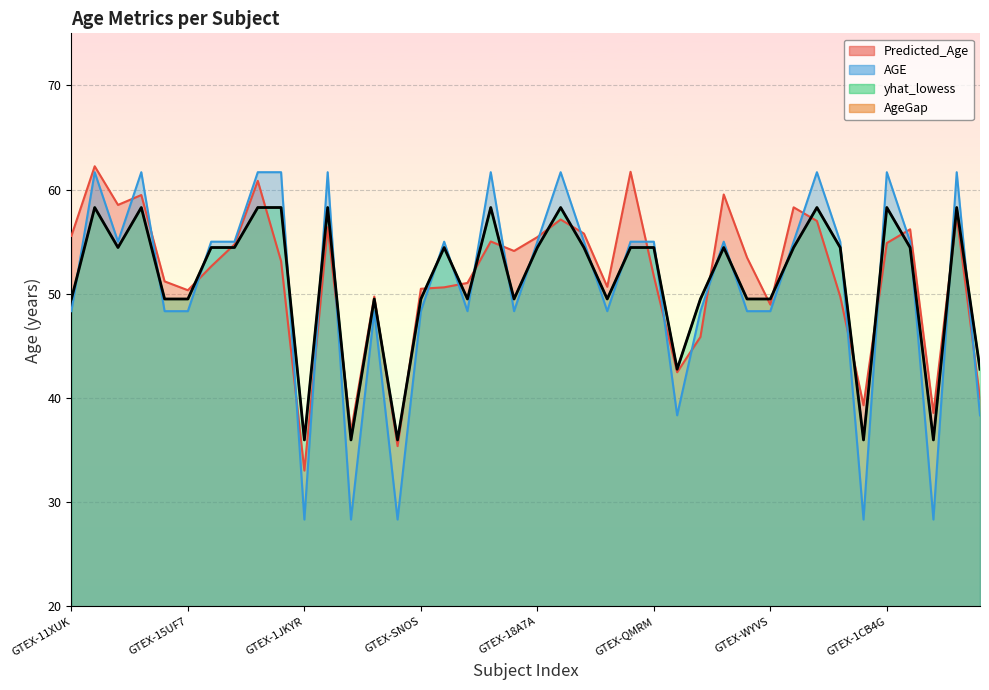

Is the value of Predicted_Age at GTEX-14PHX greater than the value of yhat_lowess at GTEX-WYVS?

Yes